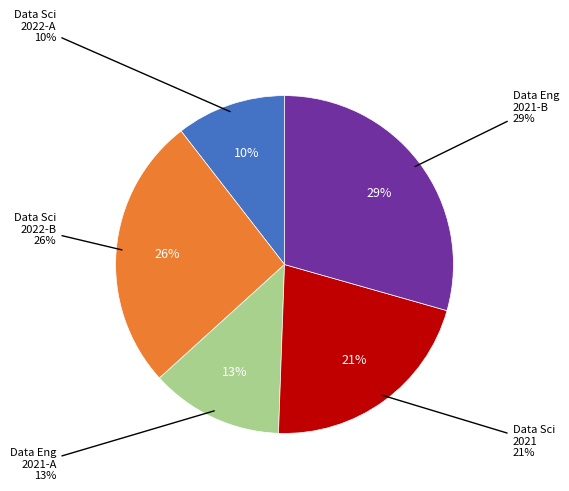

To the nearest percent, what is the difference between the Data Engineer (2021, TRY 250000) and Data Scientist (2022, 25000) slice percentages?

3%